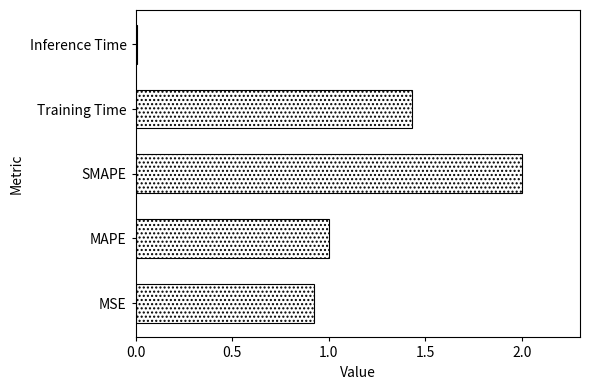

What is the ratio of the value at MSE to the value at Training Time?

0.6